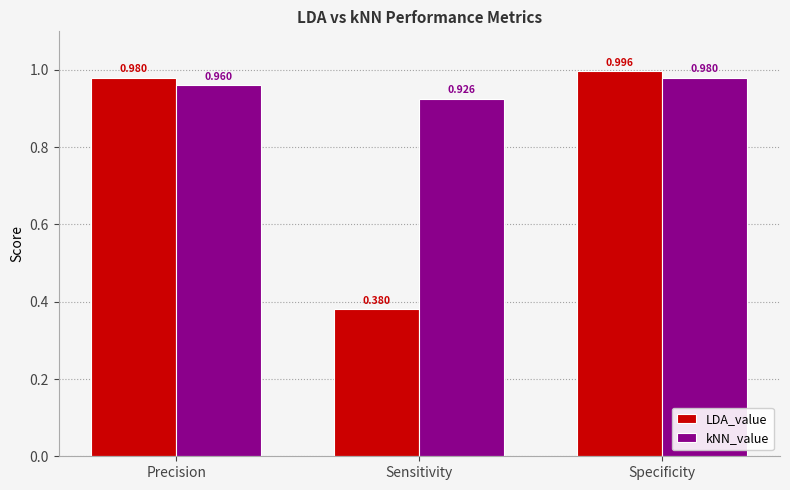

At Specificity, list the series in order from smallest to largest.

kNN_value, LDA_value